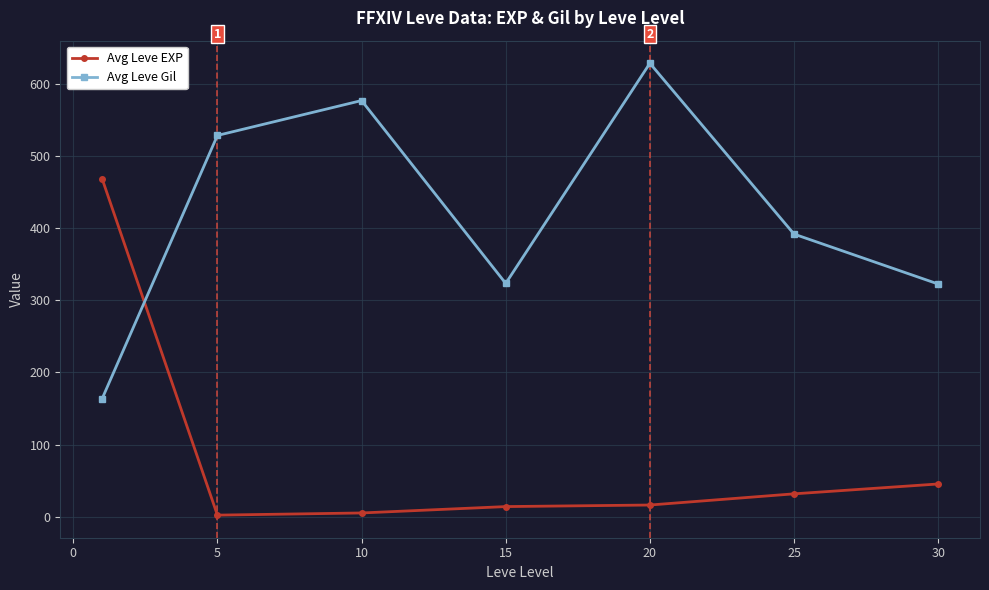

What is the greatest value displayed?

628.3